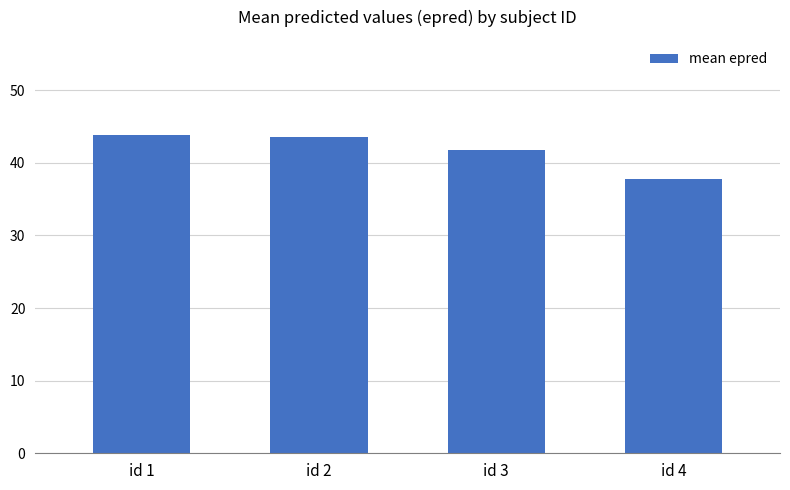

Does the chart contain stacked bars?

No